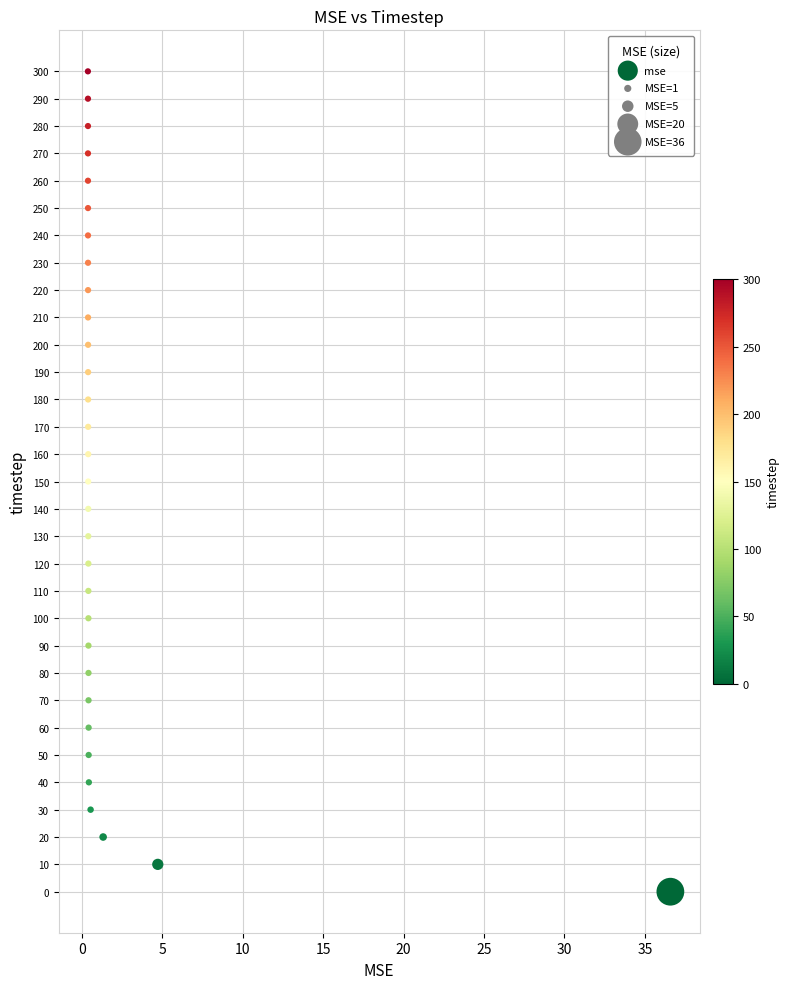

What is the range of Y values (max minus min)?

300